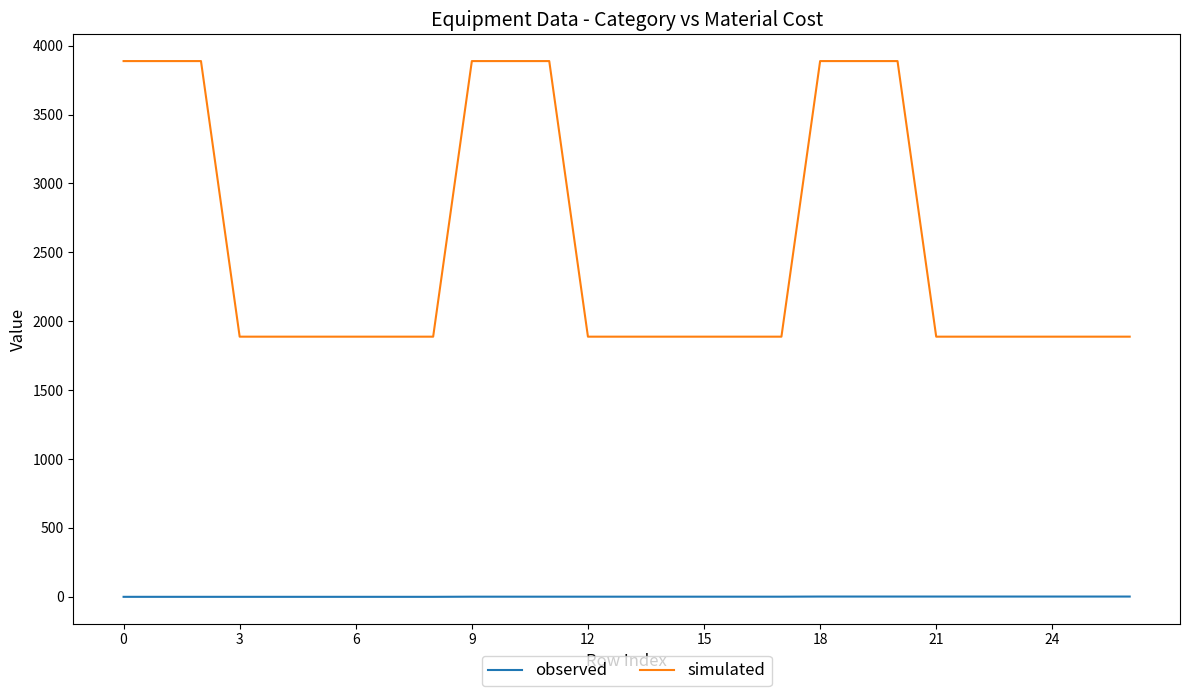

True or false: simulated and observed cross at least once.

False